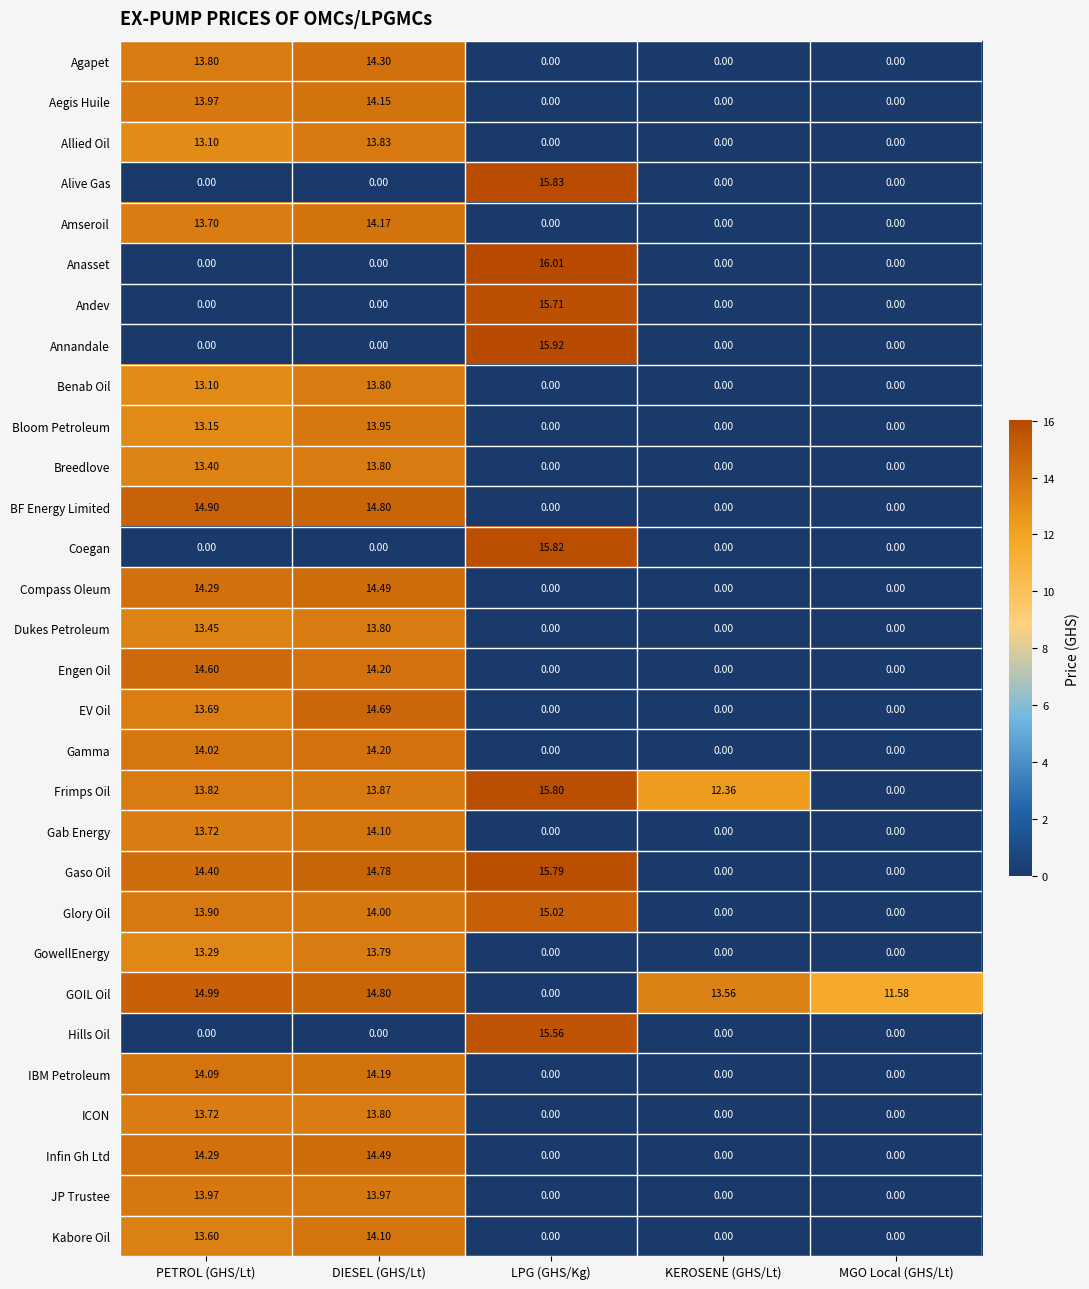

Which series changed the most between PETROL (GHS/Lt) and DIESEL (GHS/Lt)?

EV Oil